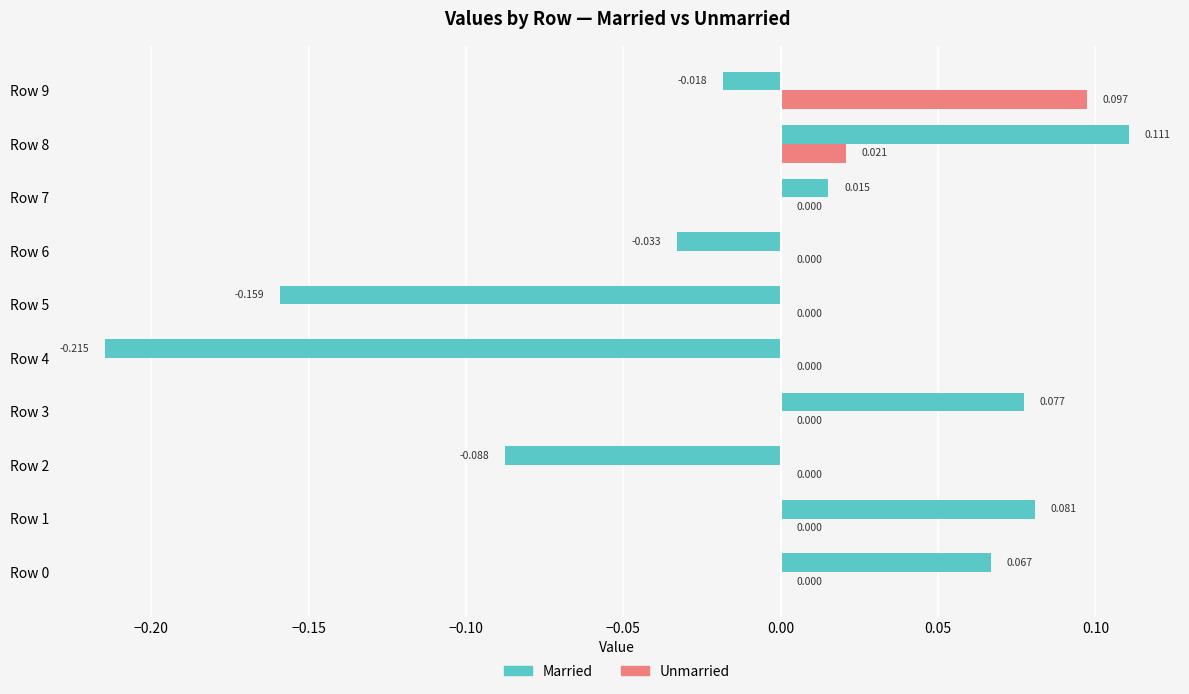

Is the value of Unmarried at Row 0 greater than the value of Married at Row 4?

Yes